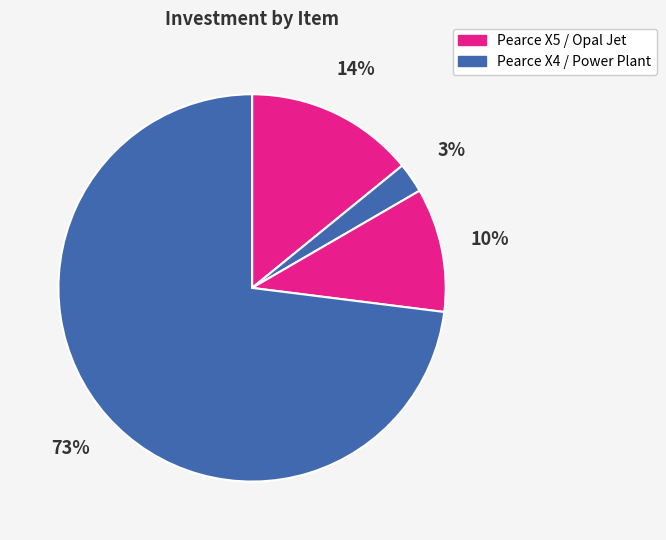

How many segments does this pie chart have?

4